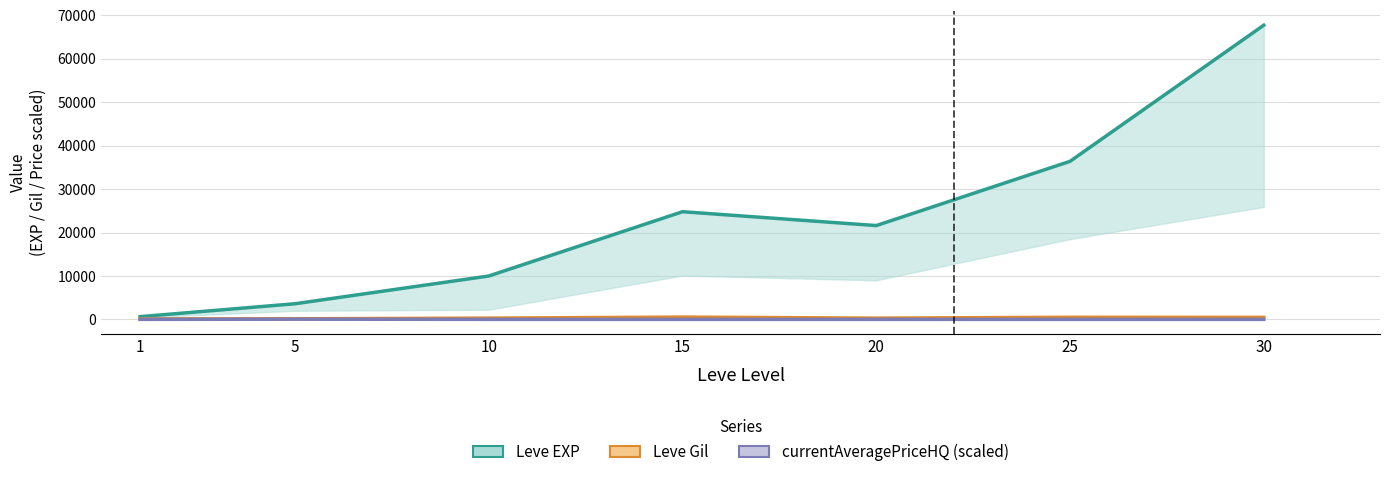

Where is Leve EXP nearest to the value 34180?

25